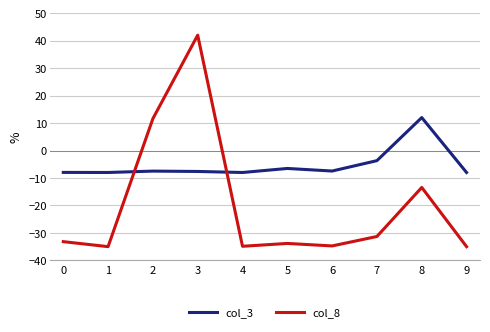

Between 2 and 7, which series saw the biggest shift?

col_8